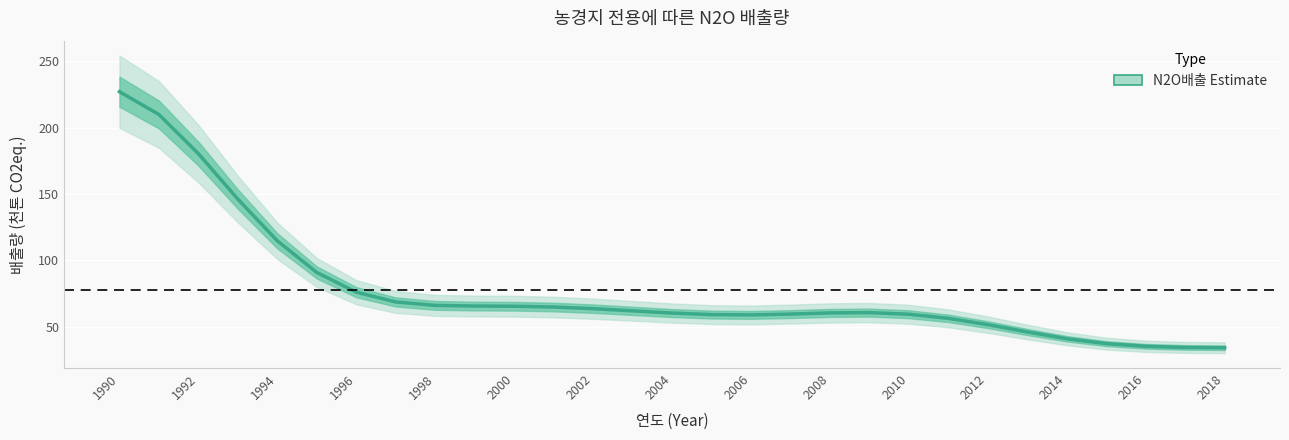

What is the sum of all values?

2252.0